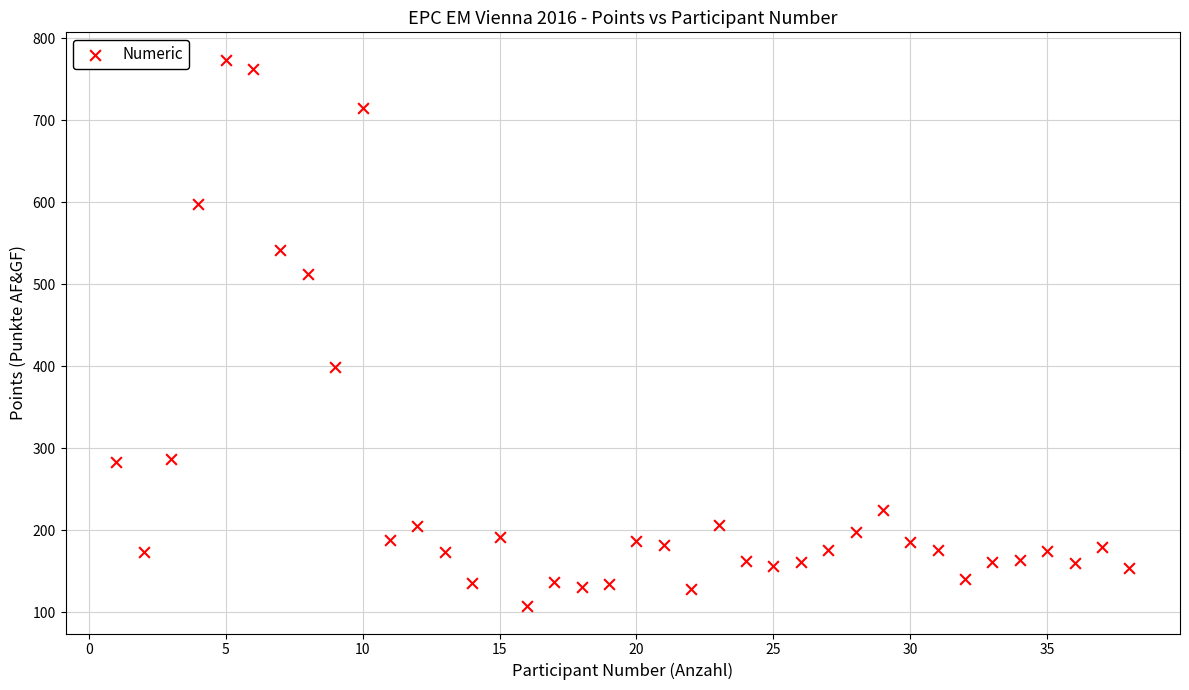

What Y value in the scatter plot is closest to 440?

399.3